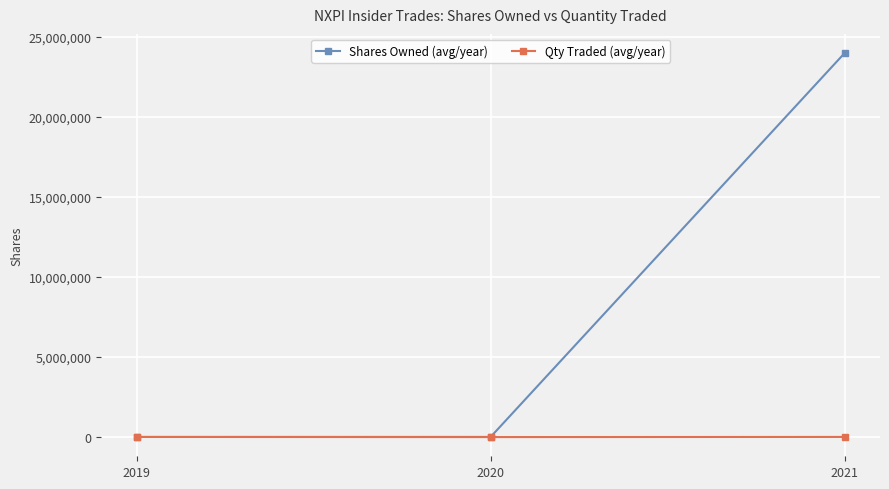

How many lines are shown in the chart?

2